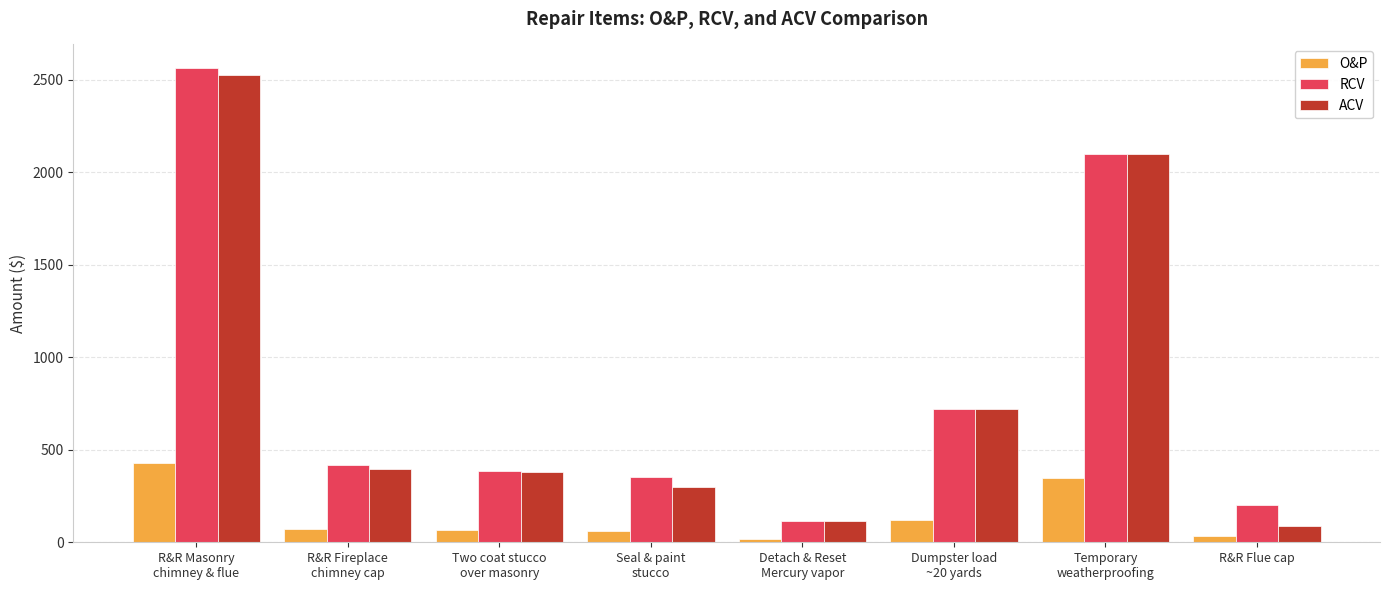

What is the difference between the highest and lowest values at Detach & Reset
Mercury vapor?

94.0